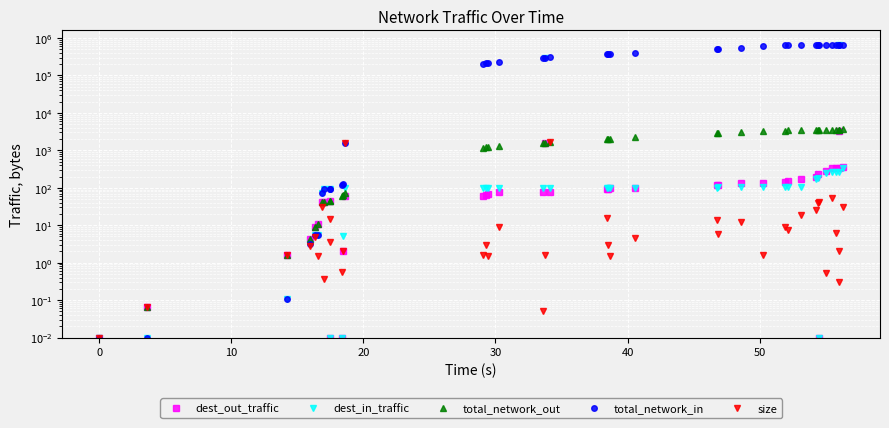

Is it true that dest_in_traffic equals 0.0 at 9?

False